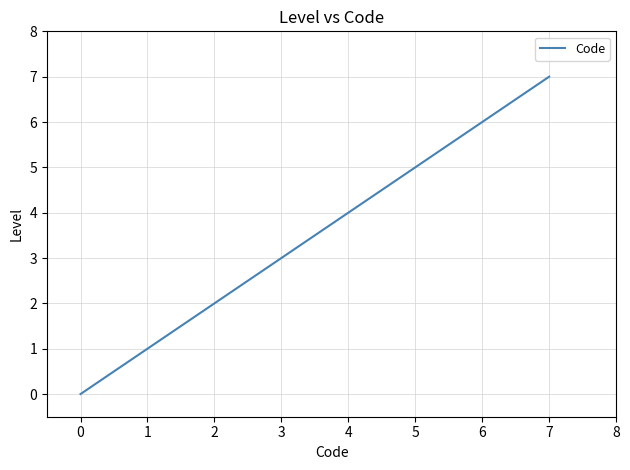

Reading right to left, extract all data points from this chart.

7	4	1	0